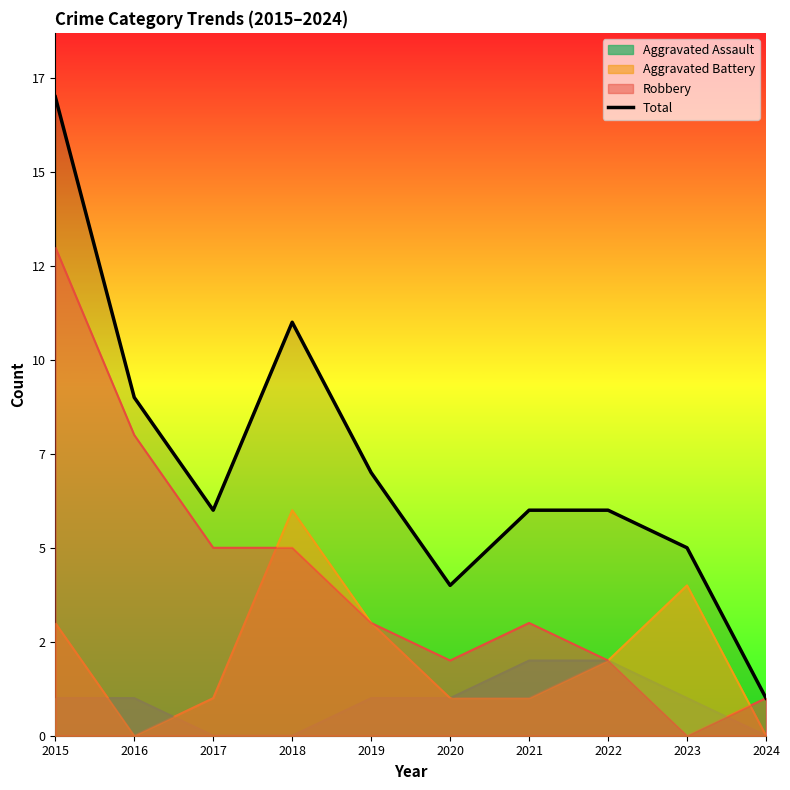

List the labels in order of value, smallest first.

2024, 2020, 2023, 2017, 2021, 2022, 2019, 2016, 2018, 2015